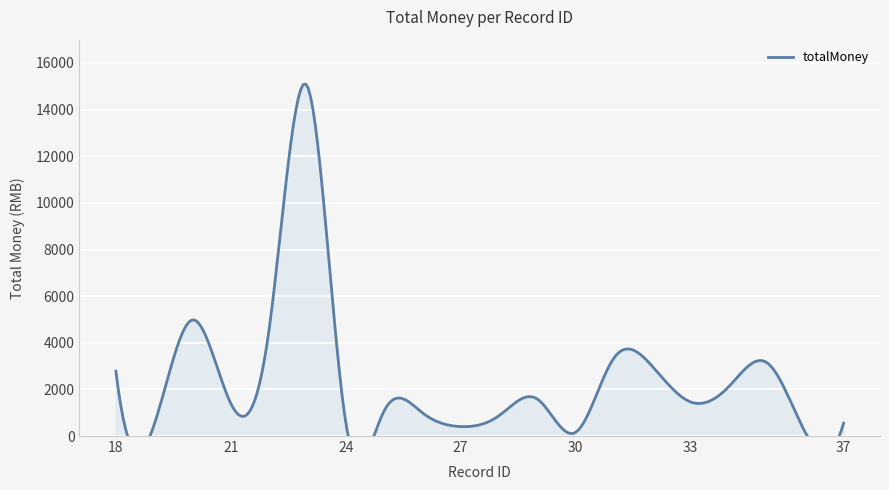

Which category has the lowest value across all series?

36